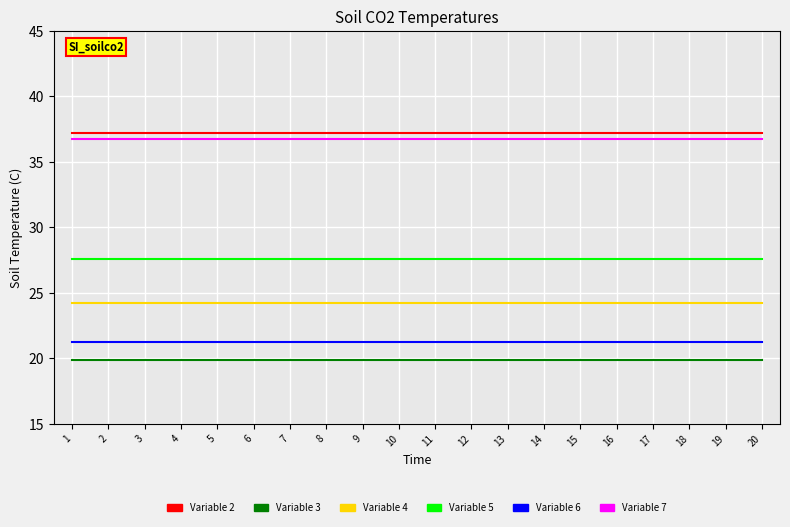

What is the spread (max minus min) of values at 3?

17.4